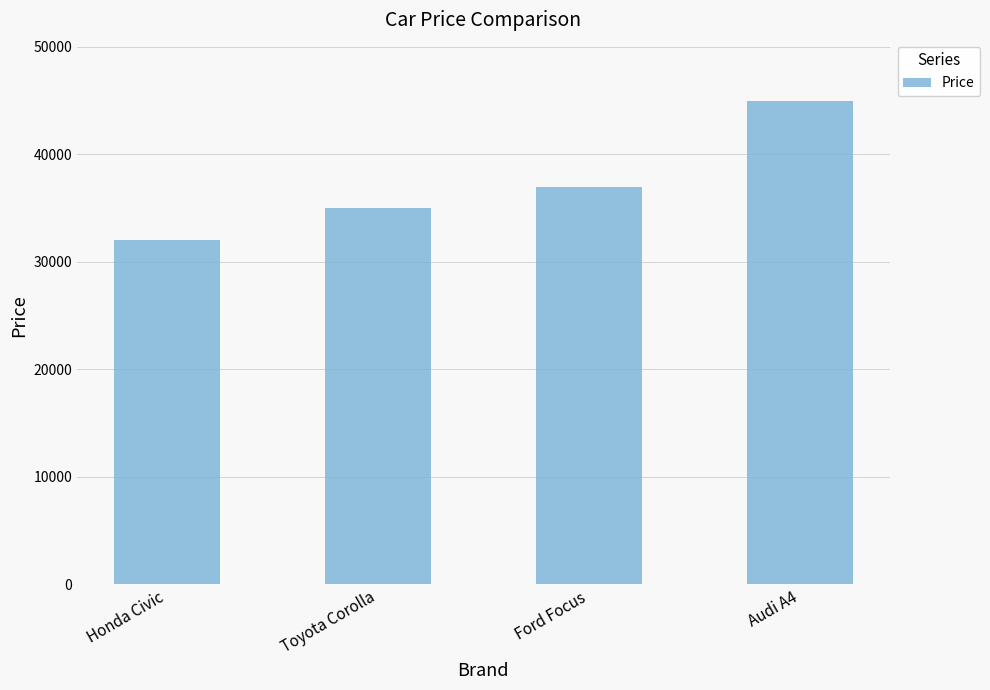

How many values are below 37000?

2